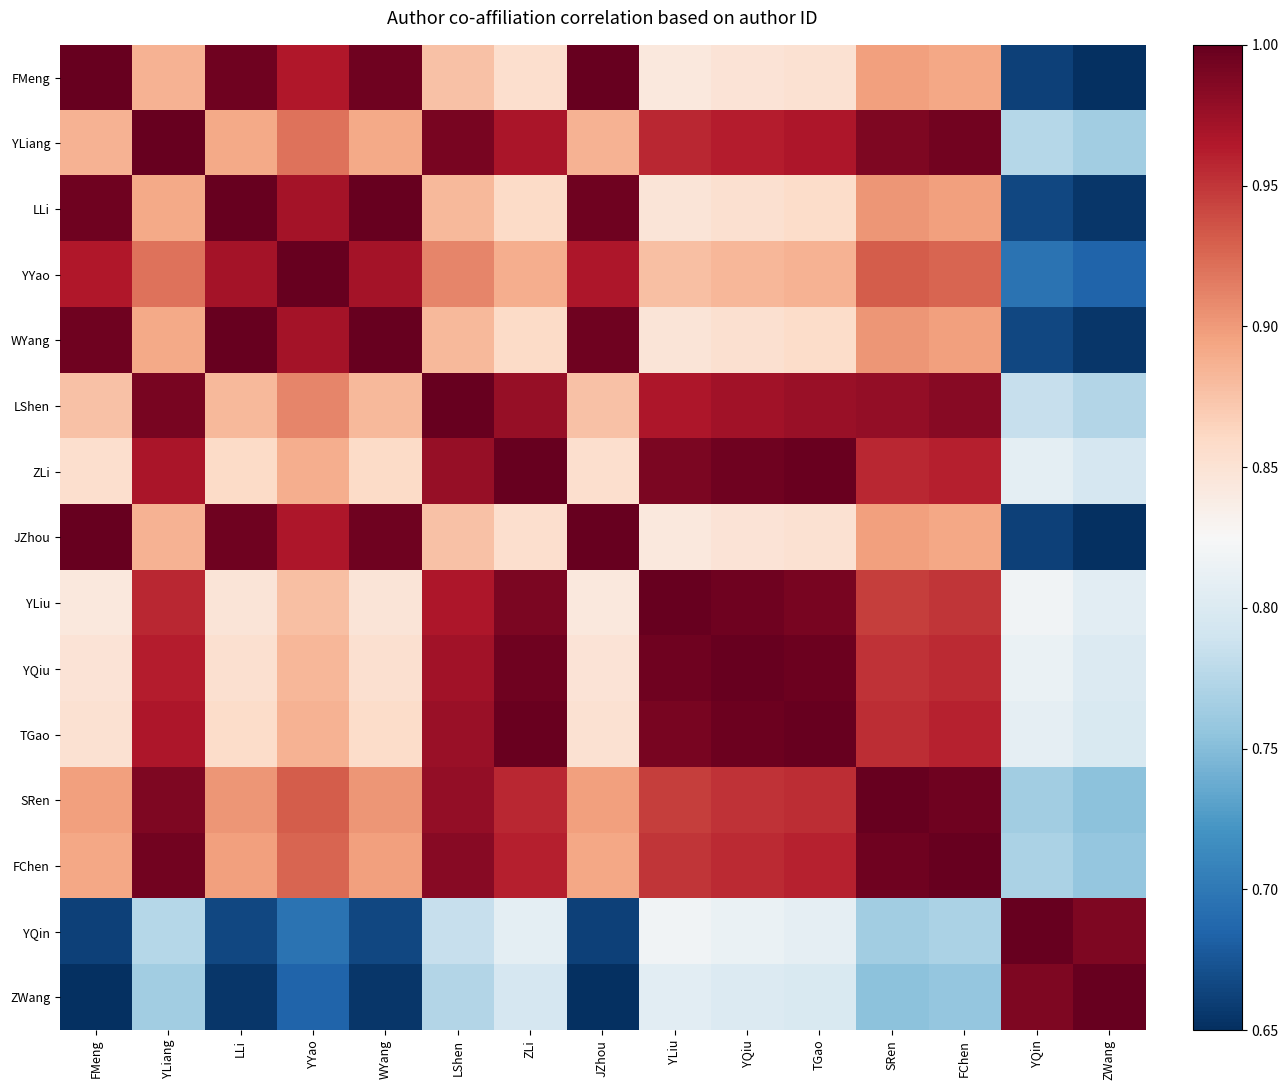

What is the spread (max minus min) of values at SRen?

0.2